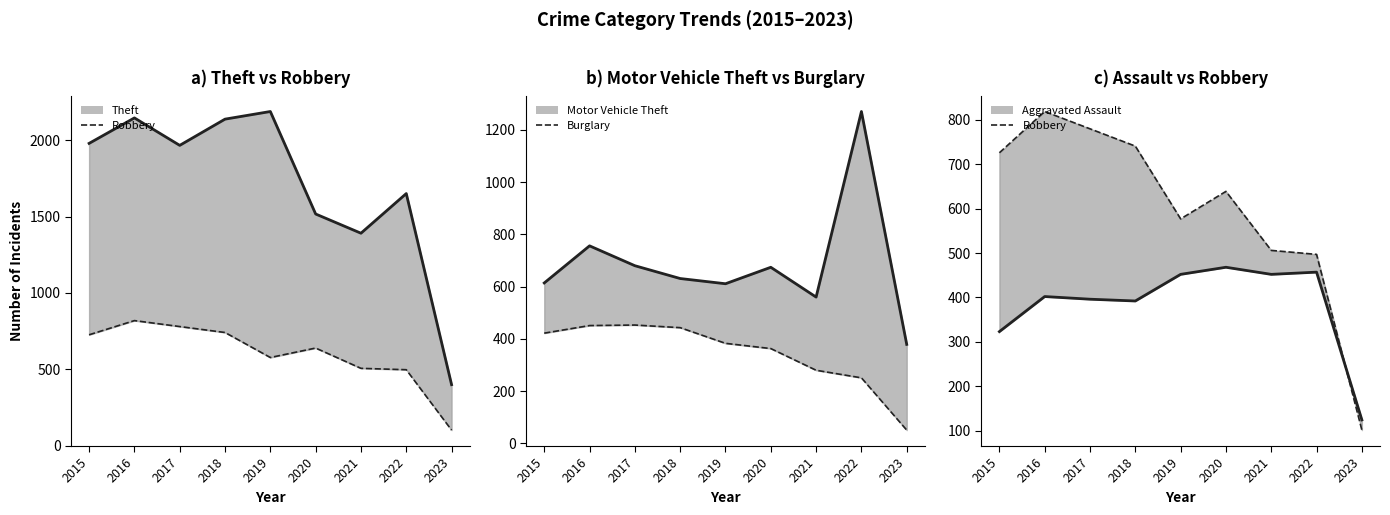

True or false: Motor Vehicle Theft (line) has a value of 554 at 2023.

False